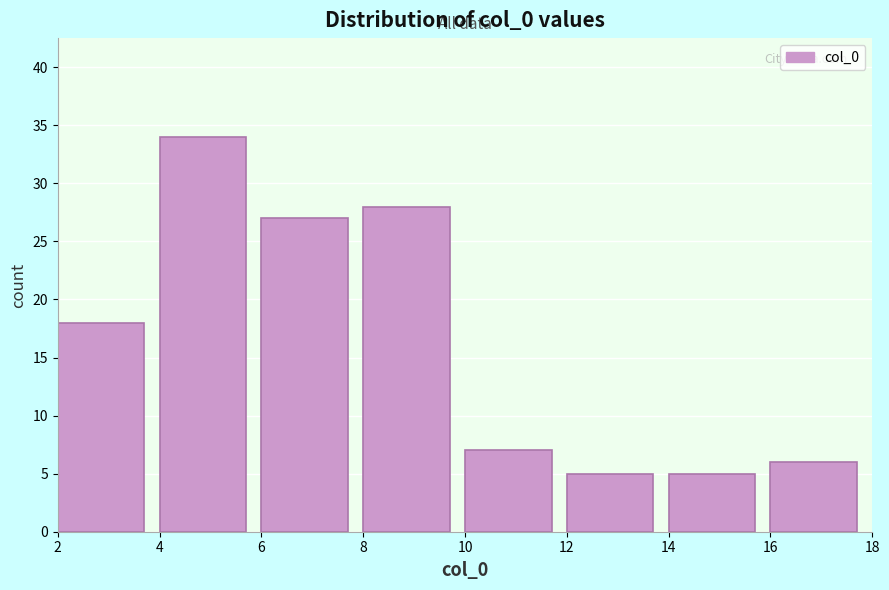

Reading left to right, transcribe this chart: for each bar, give the range it covers on the x-axis and its height. The values are not printed on the chart, so give them approximately, as read against the axis.

2 to 4: 18
4 to 6: 34
6 to 8: 27
8 to 10: 28
10 to 12: 7
12 to 14: 5
14 to 16: 5
16 to 18: 6